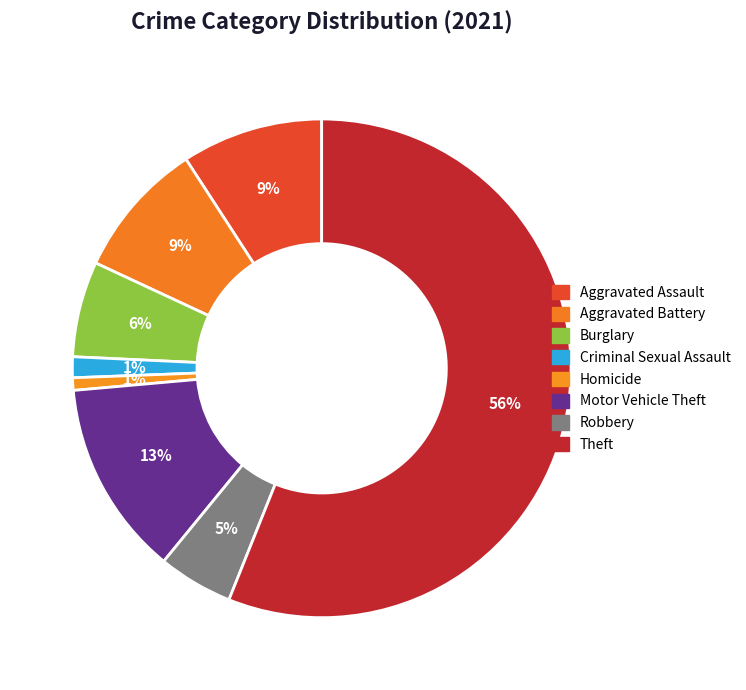

Which category has the biggest portion of the pie?

Theft